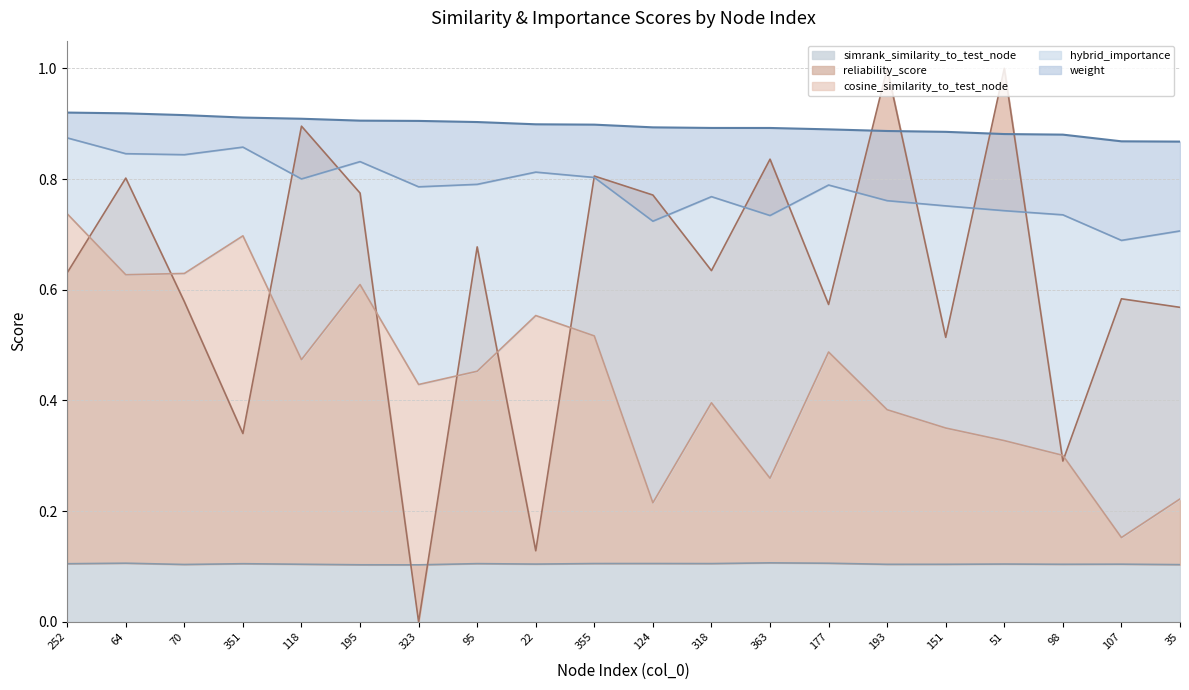

Is the value of cosine_similarity_to_test_node at 107 greater than the value of reliability_score at 193?

No